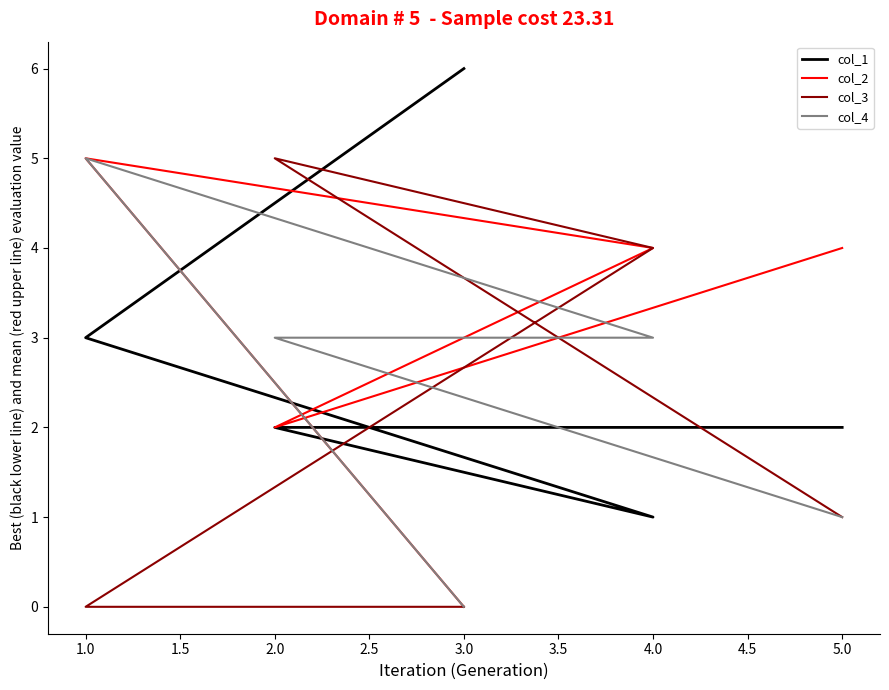

What value does the col_1 series have at 5.0?

2